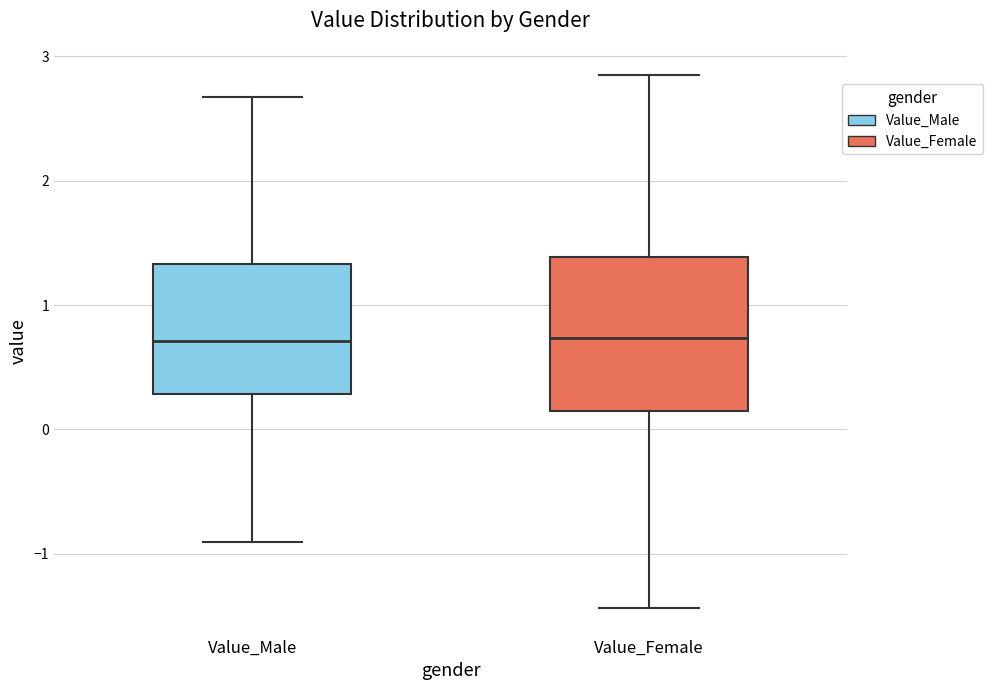

Comparing the boxes themselves (not the whiskers), which one is the tallest?

Value_Female